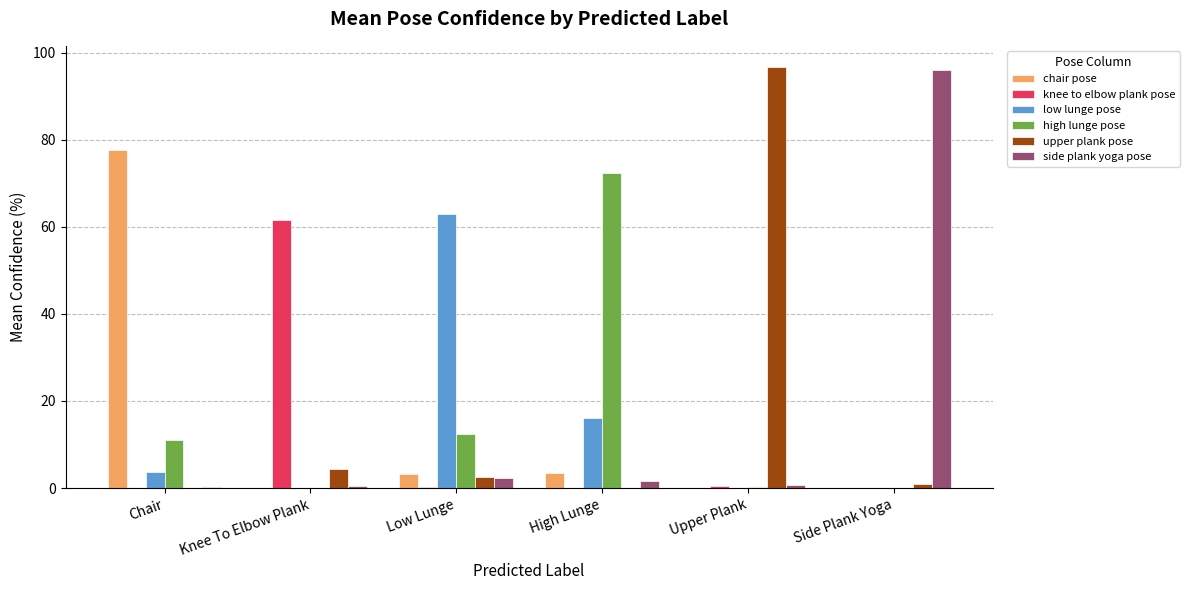

What is the sum of all chair pose values?

84.5